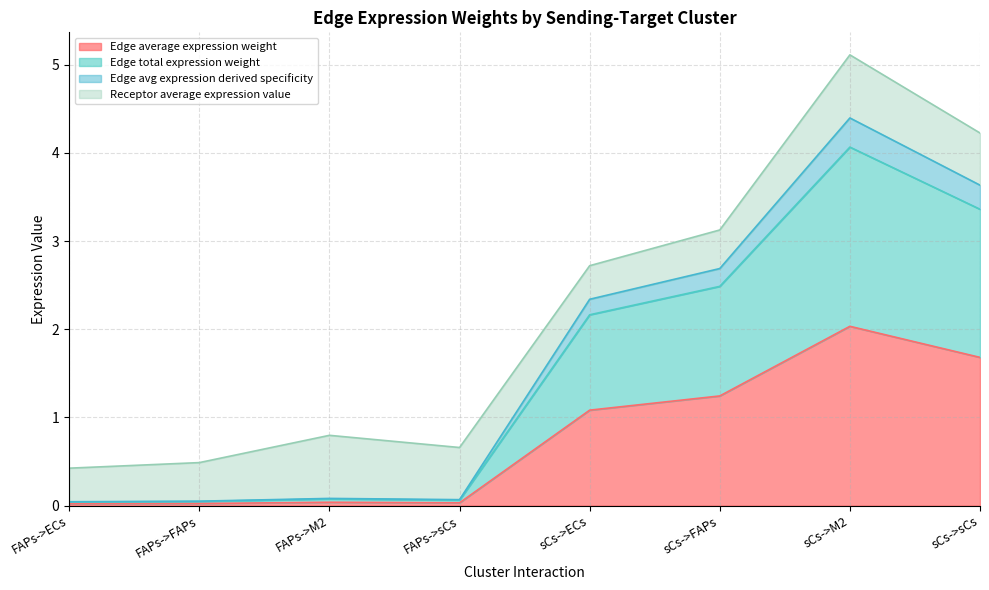

What is the sum of all Edge total expression weight values?

12.3